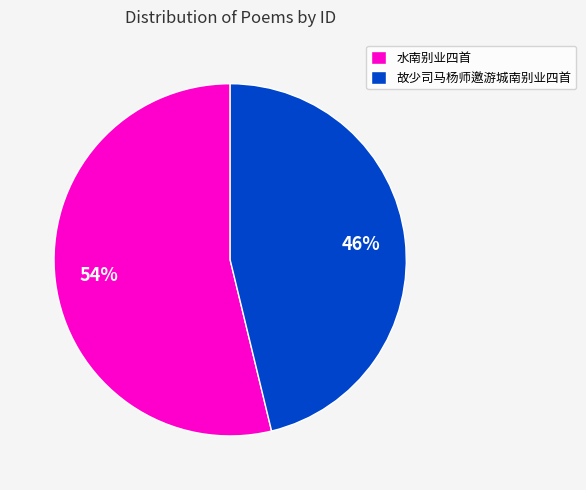

To the nearest percent, what percentage of the pie is 故少司马杨师邀游城南别业四首?

46%